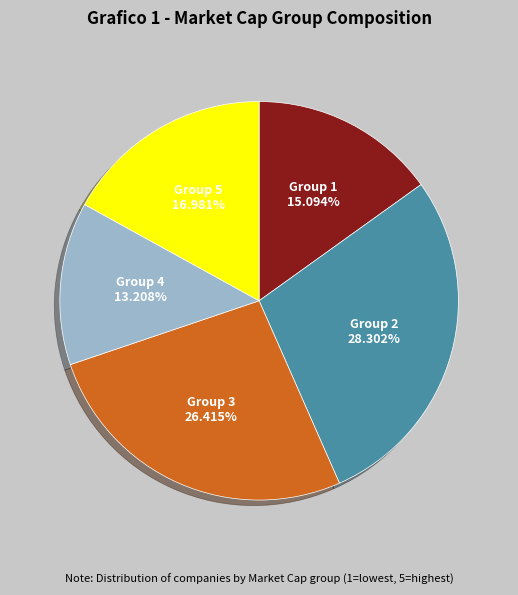

Rank the categories by value from lowest to highest.

Group 4, Group 1, Group 5, Group 3, Group 2